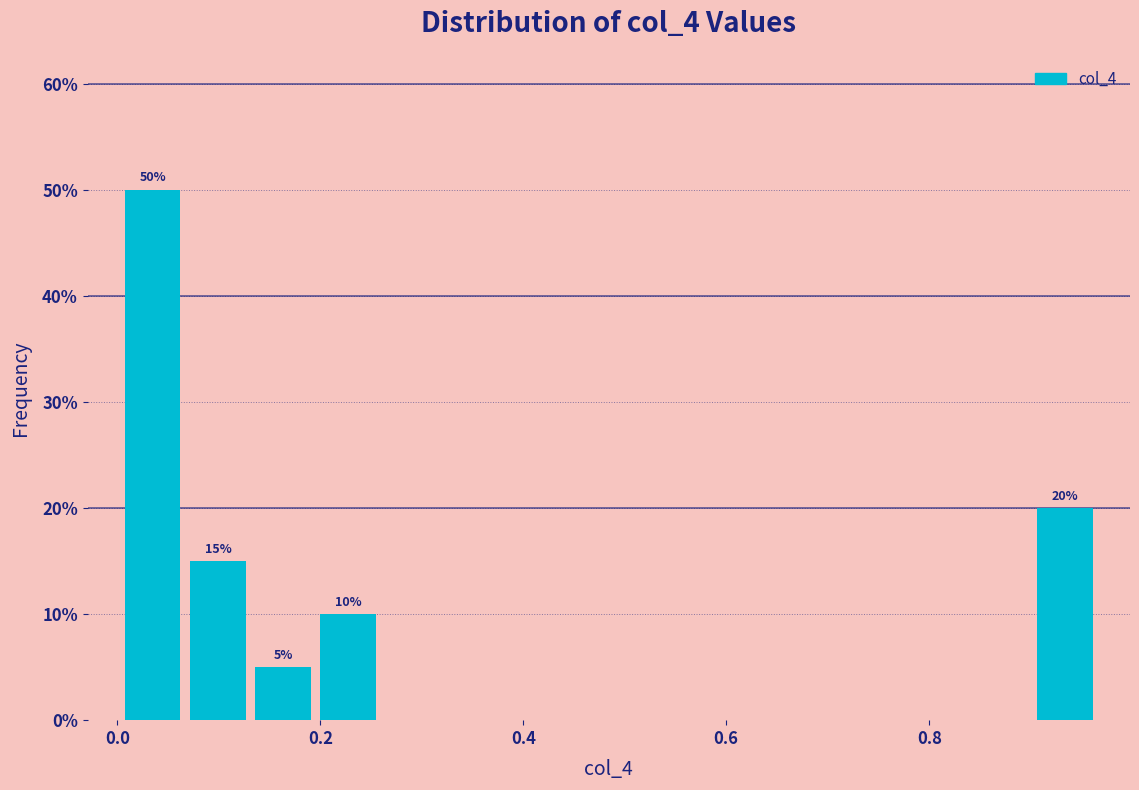

Around what value on the x-axis is the tallest bar? Give the approximate position of its centre, as read against the axis.

0.04